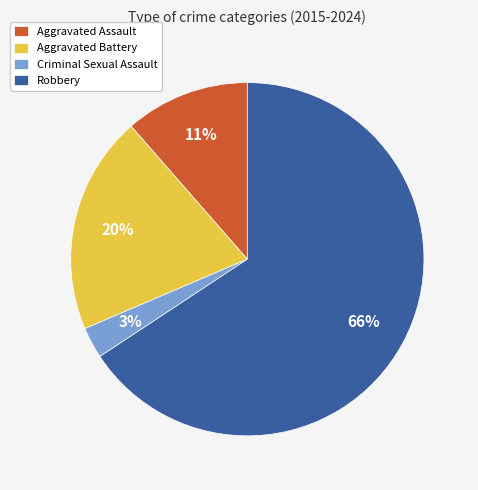

Is it true that Robbery is 66% of the pie?

True